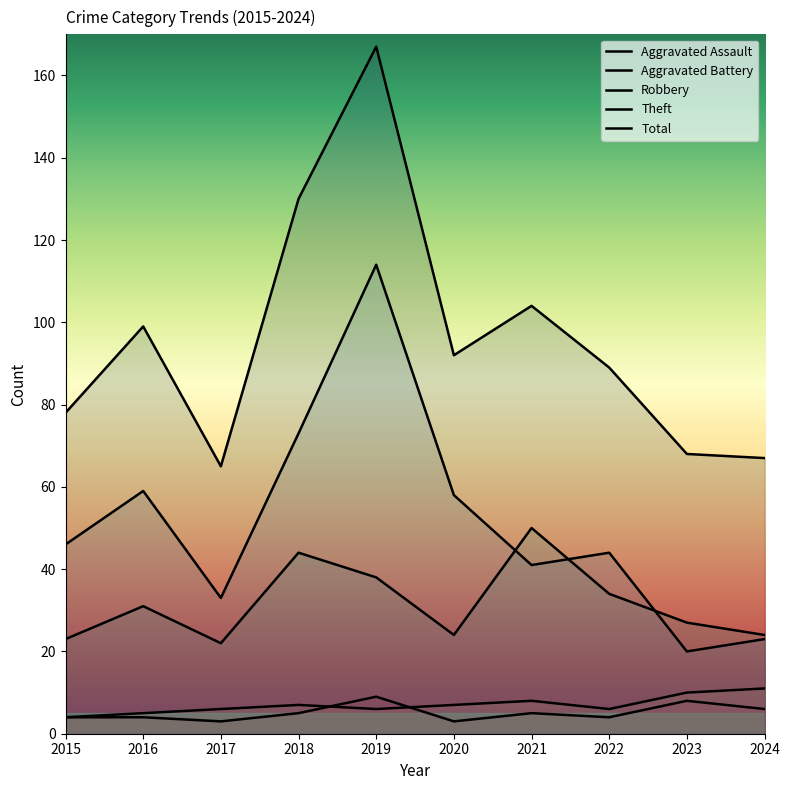

What is the difference between the highest and lowest values at 2023?

60